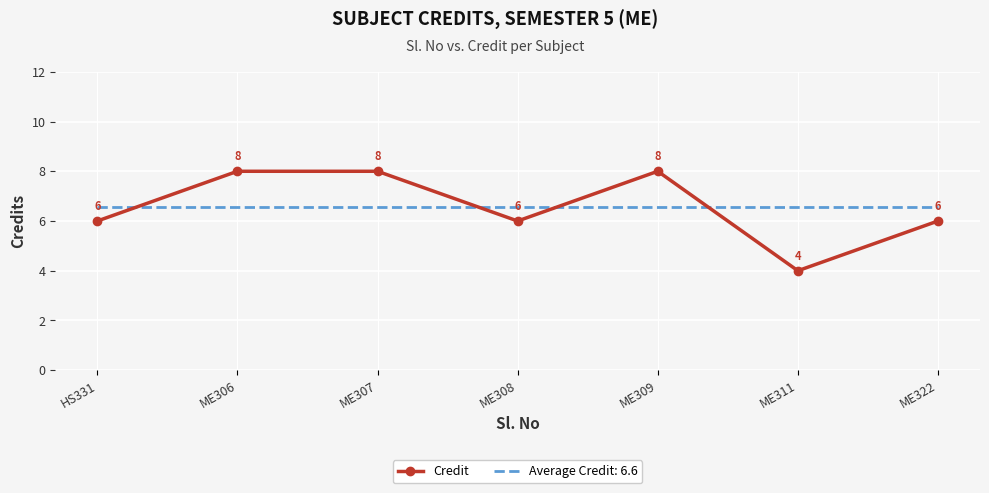

Which series has the widest spread of values?

Credit